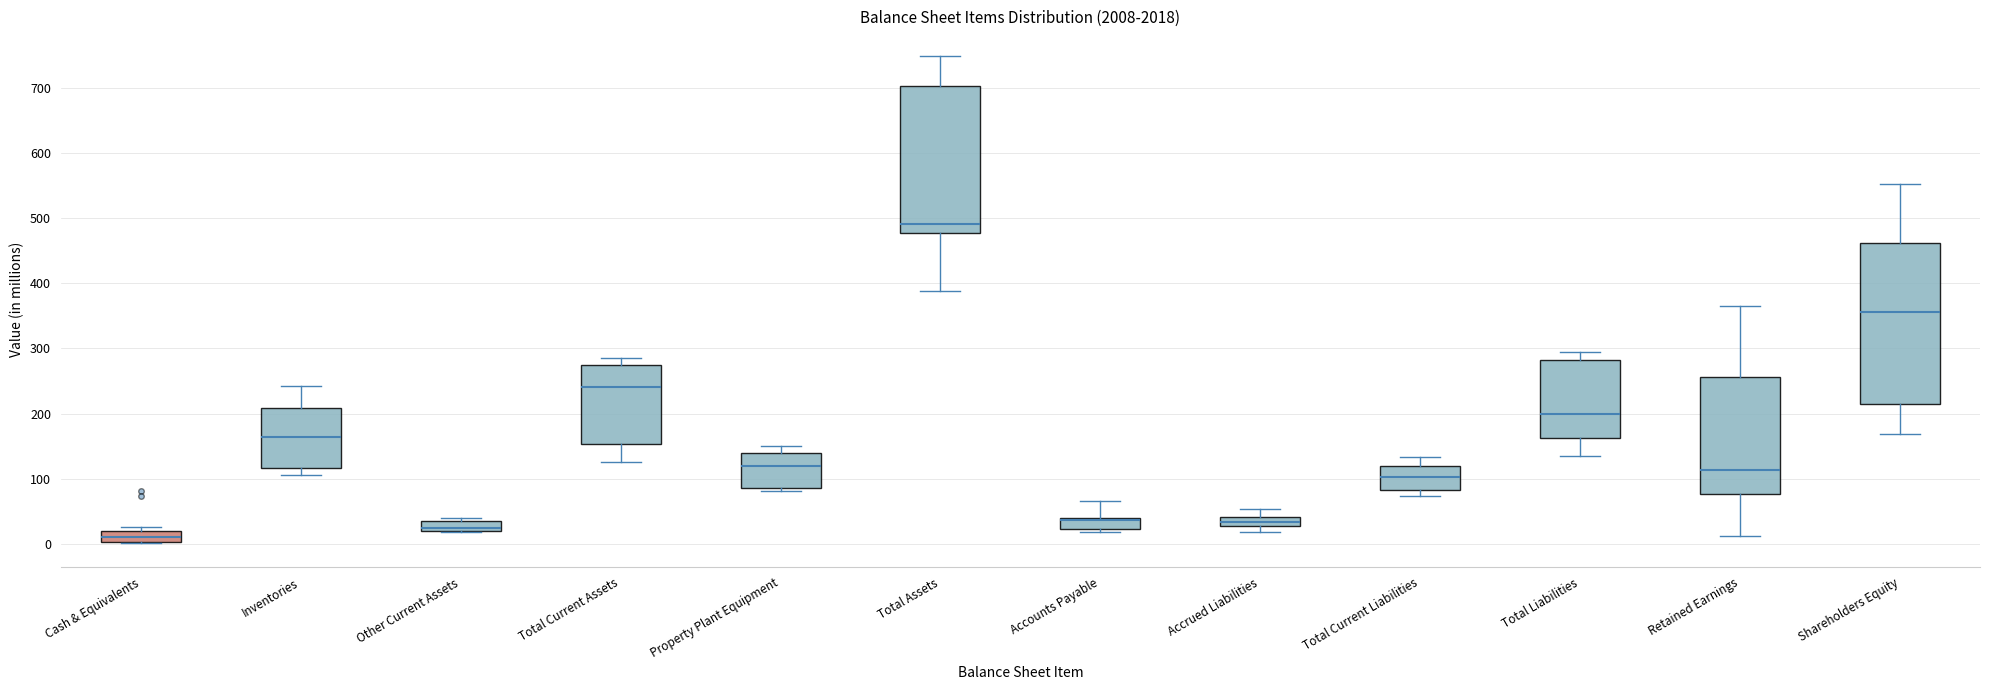

Where does the upper whisker of the box for Accounts Payable end on the y-axis? The values are not printed on the chart, so give them approximately, as read against the axis.

70